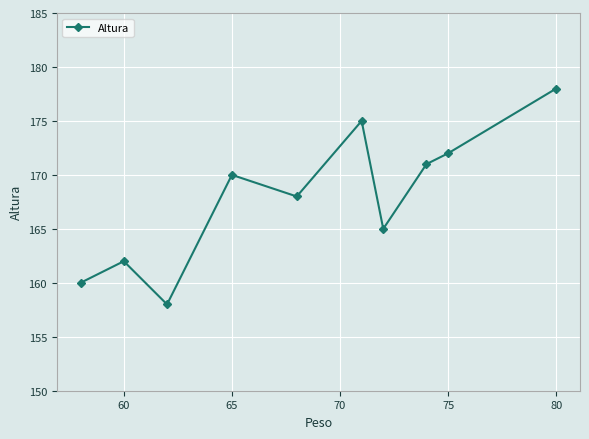

What is the difference between the maximum and minimum values?

20